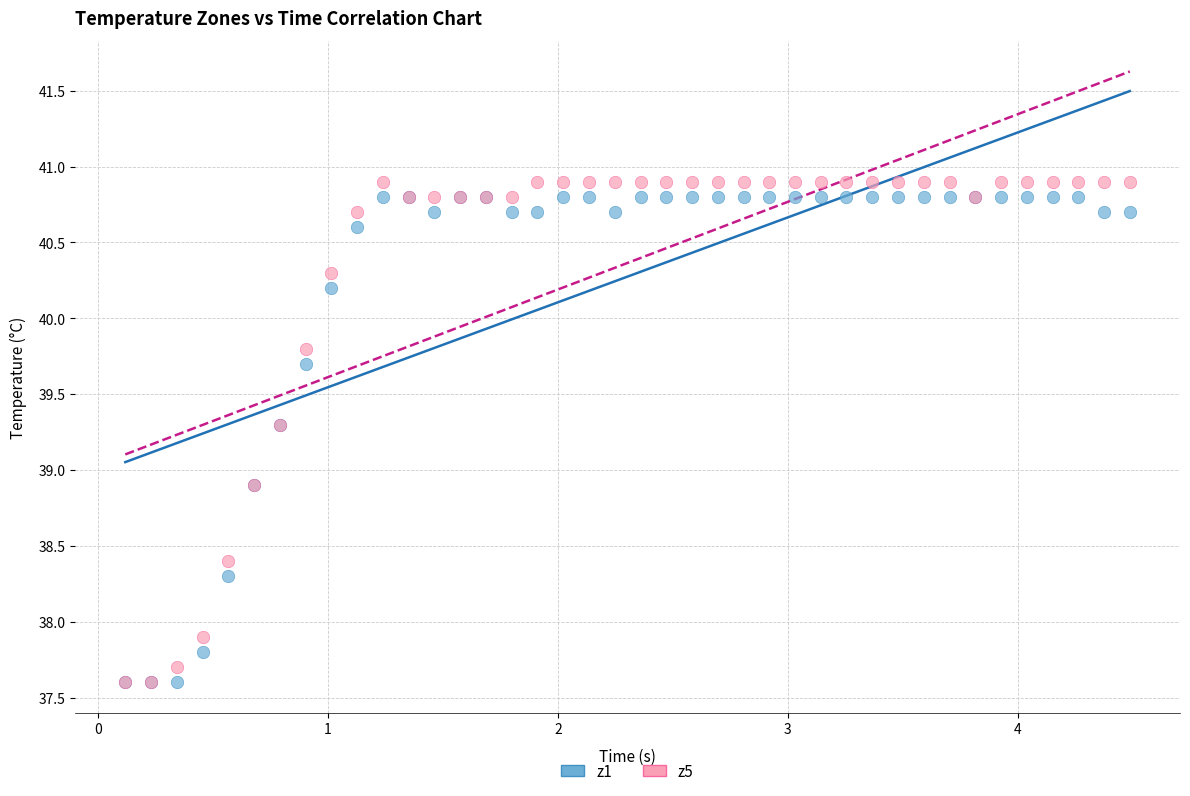

What are all the series names shown in the legend?

z1, z5